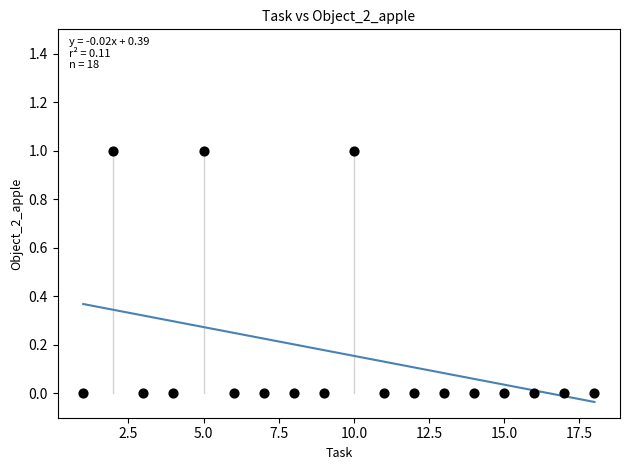

What is the range of X values (max minus min)?

17